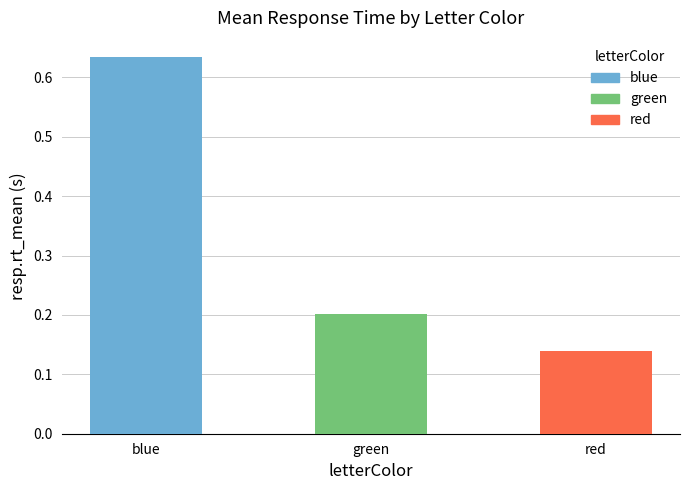

Are the bars horizontal?

No